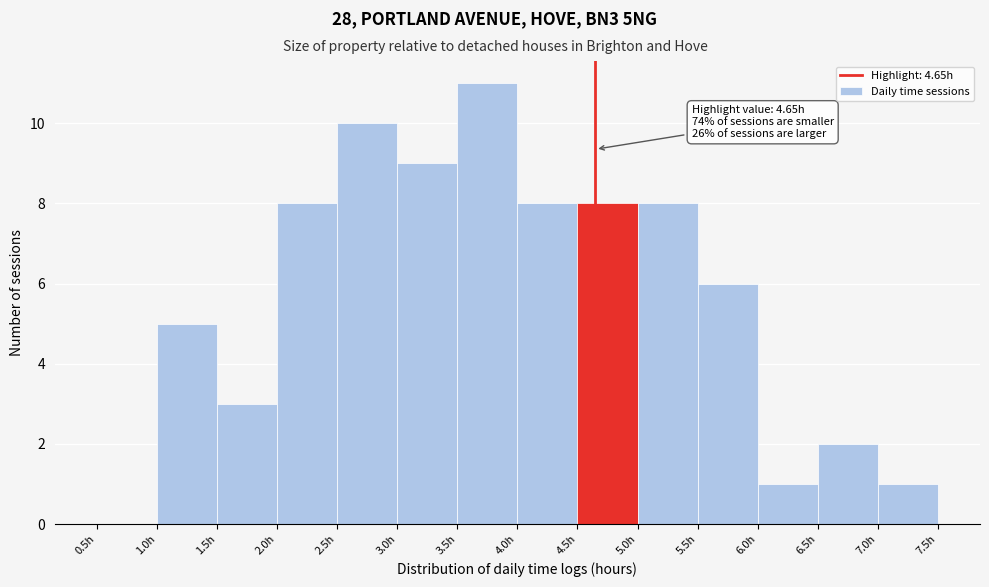

Over which range of the x-axis is the bar tallest?

3.5 to 4.0